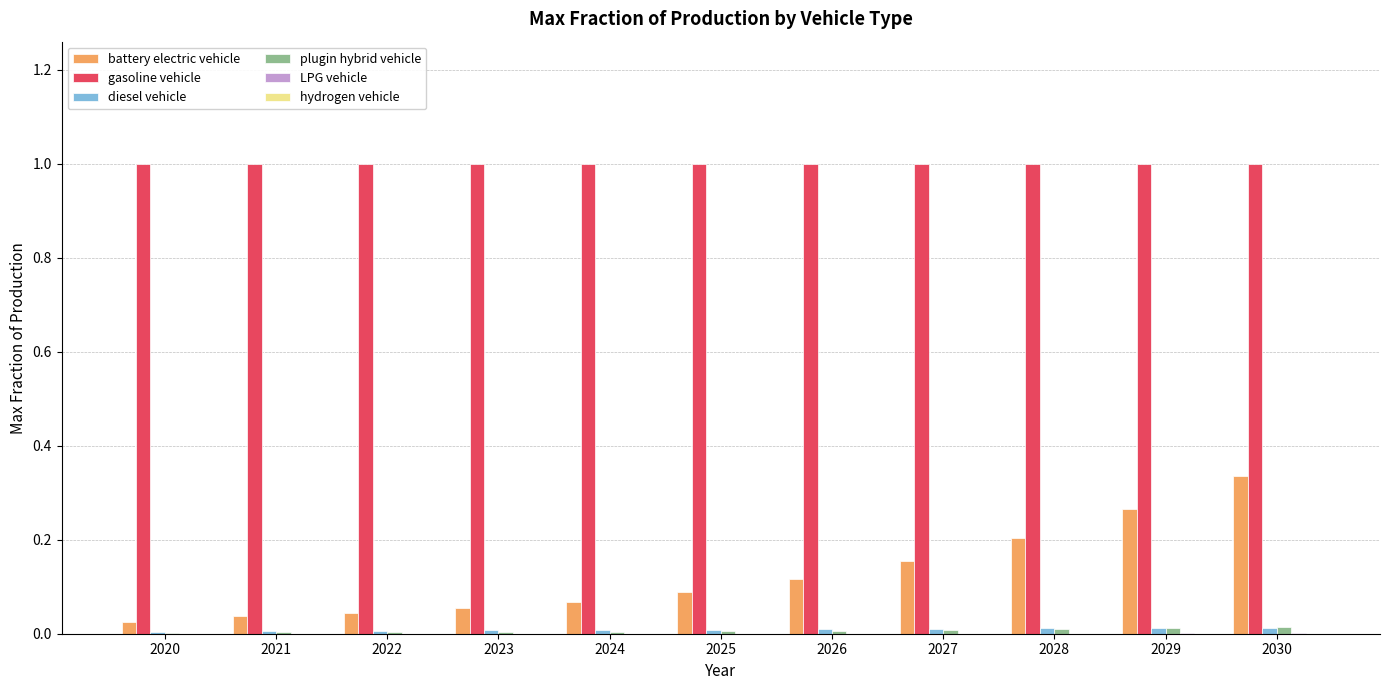

Between 2022 and 2024, which series saw the biggest shift?

battery electric vehicle